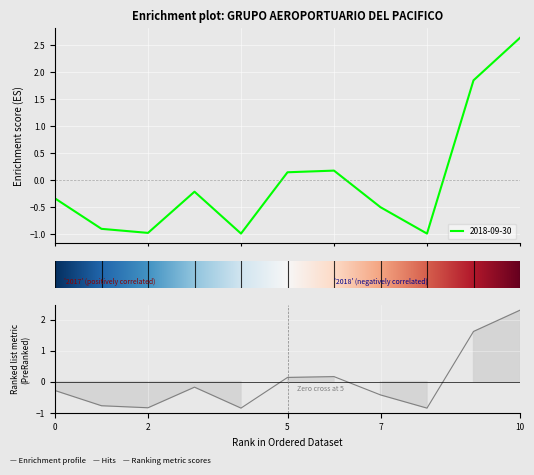

Which series changed the most between Activos por impuestos diferidos and Activos no circulantes?

2018-09-30